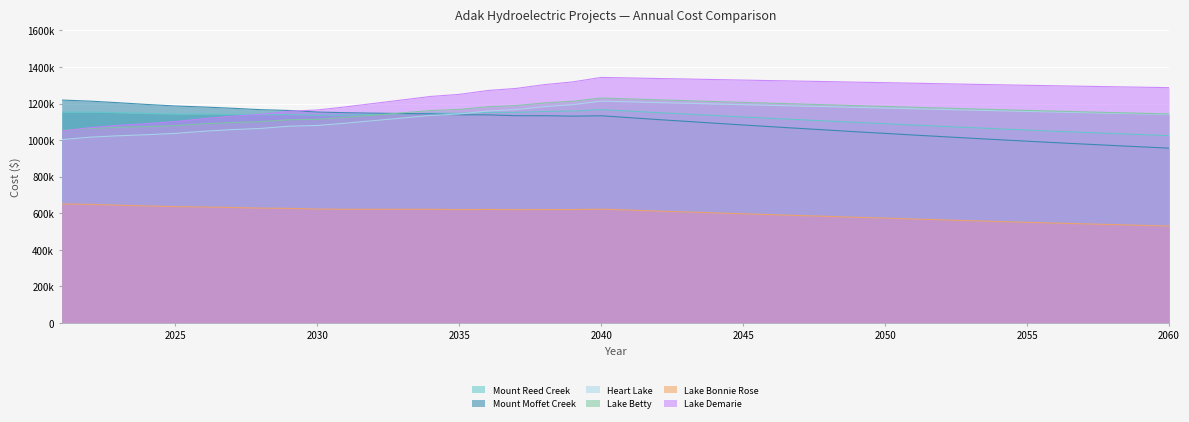

The Heart Lake series shows 1036657.0 at 2025. True or false?

True